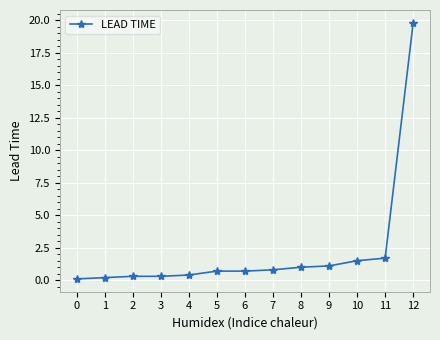

Reading left to right, what are all the values shown in this chart?

0=0.1	1=0.2	2=0.3	3=0.3	4=0.4	5=0.7	6=0.7	7=0.8	8=1.0	9=1.1	10=1.5	11=1.7	12=19.8